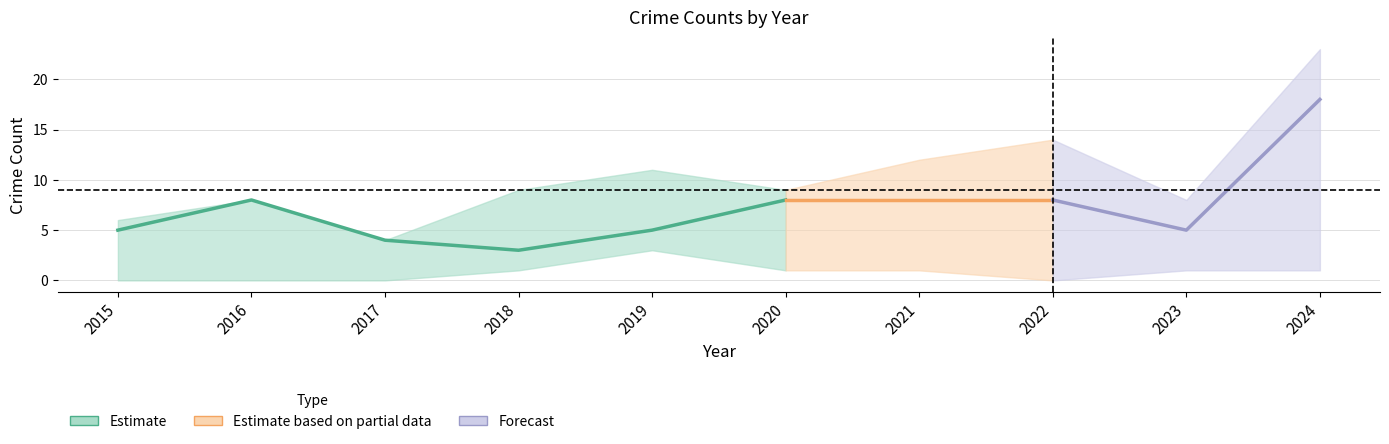

Which category has the highest value in the Total series?

2024